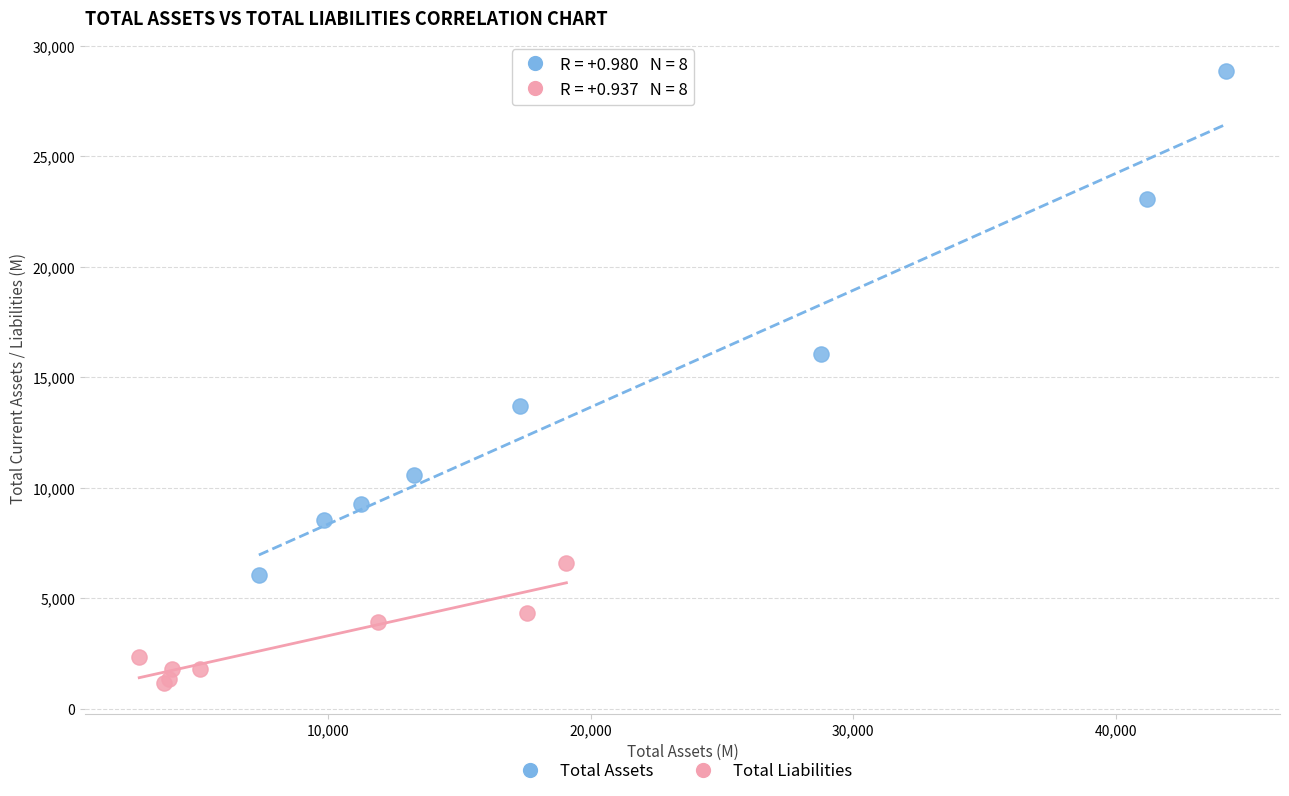

What are all the series names shown in the legend?

Total Assets, Total Liabilities